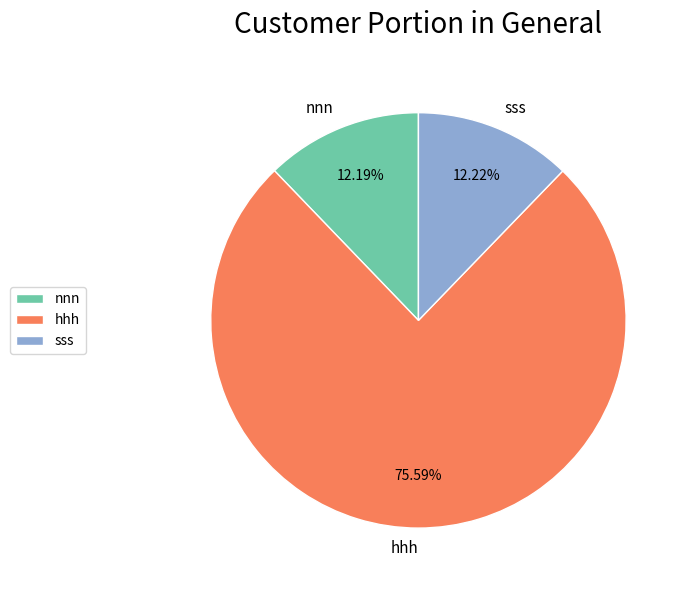

Count the number of slices in the pie.

3